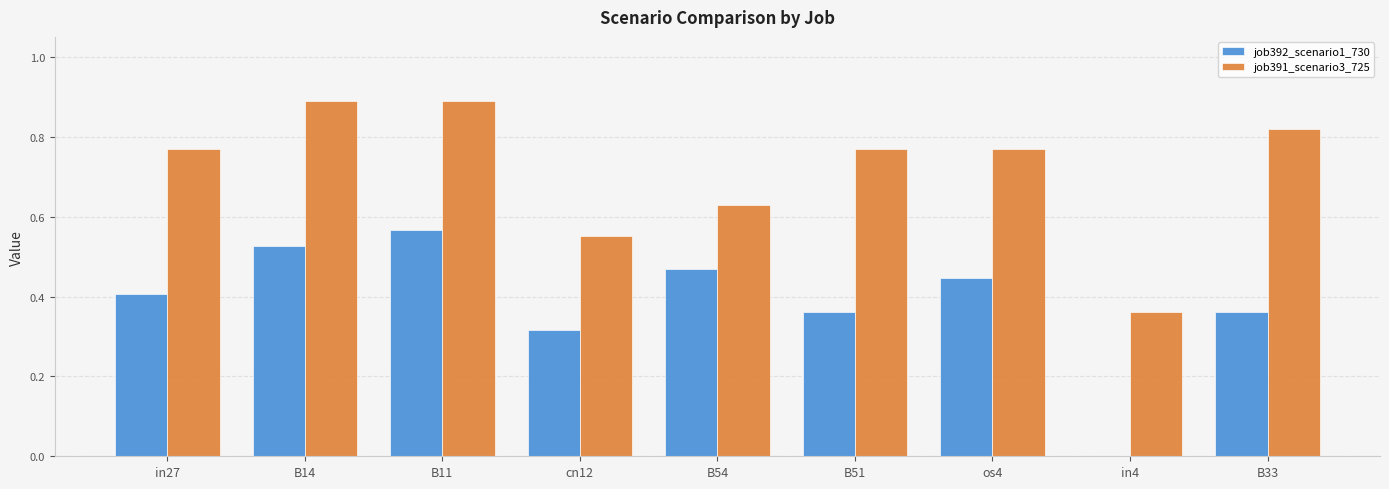

What is the sum of the job391_scenario3_725 values at in27 and B51?

1.5